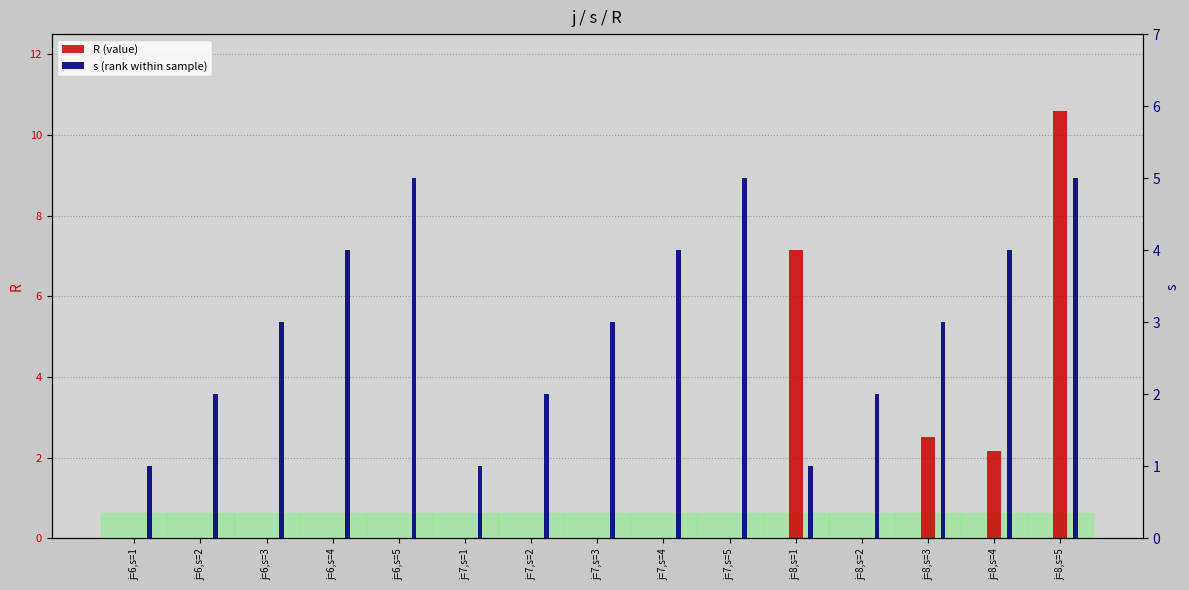

What position from the right is j=6,s=4?

12